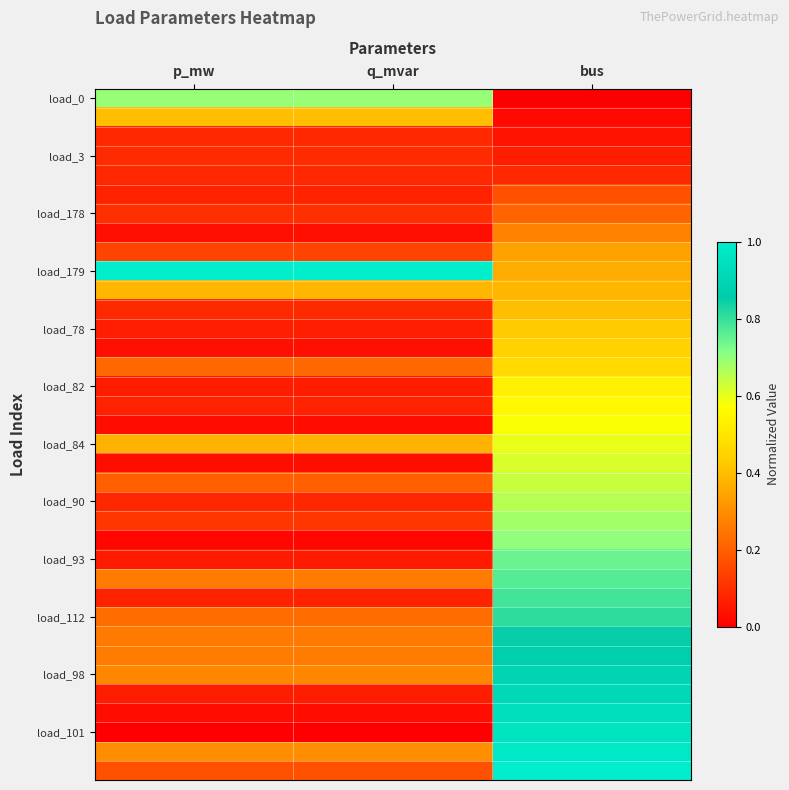

Count the number of categories in the chart.

3